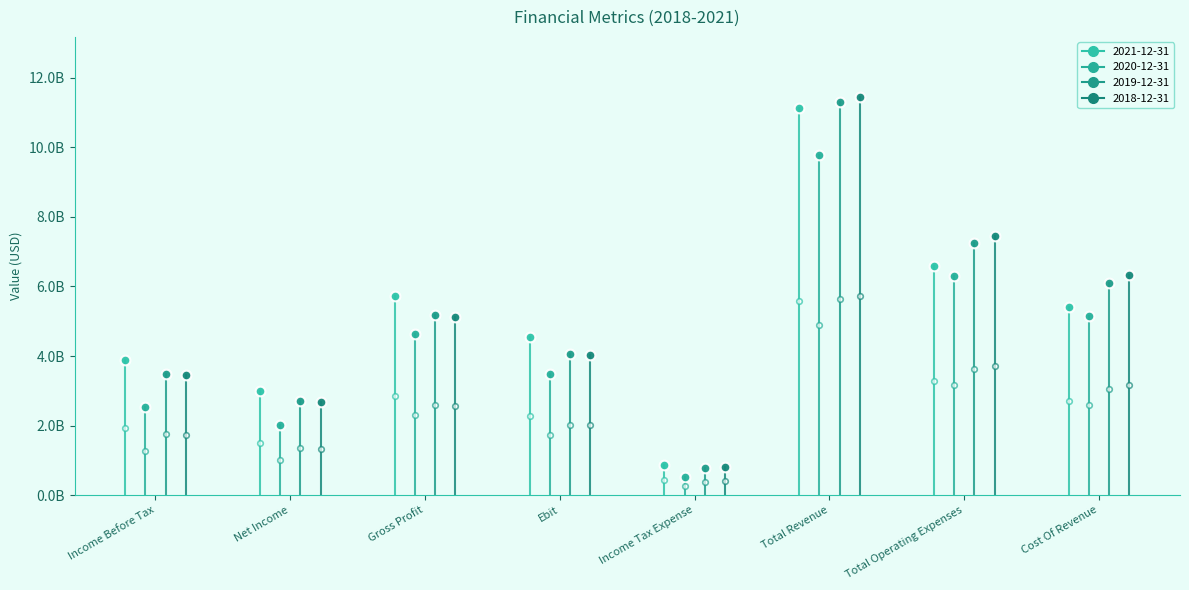

Which series has the largest range (max minus min)?

2018-12-31